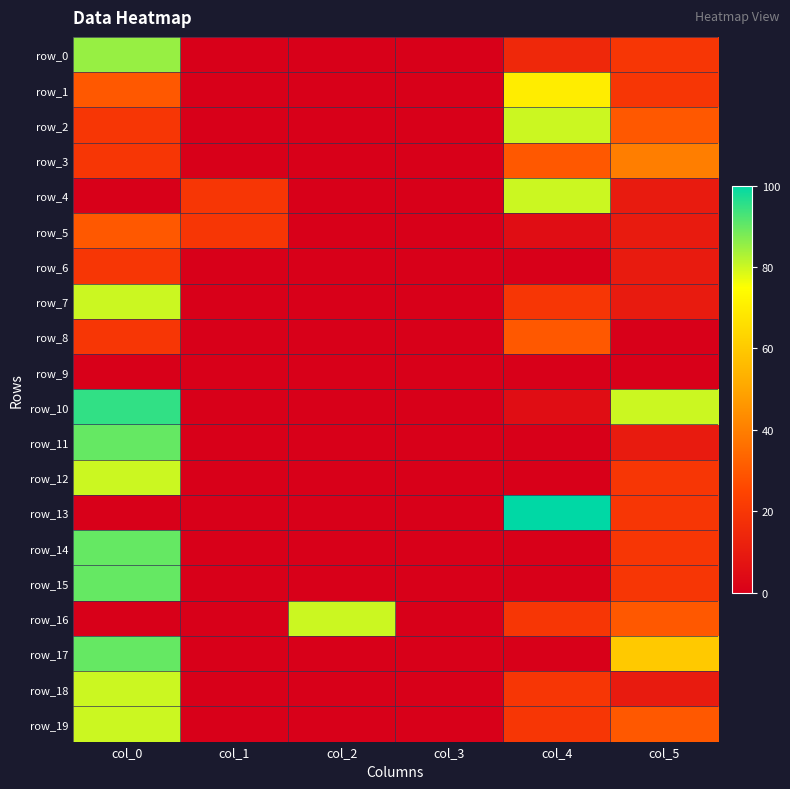

What is the difference between the second highest and second lowest values in the row_7 series?

20